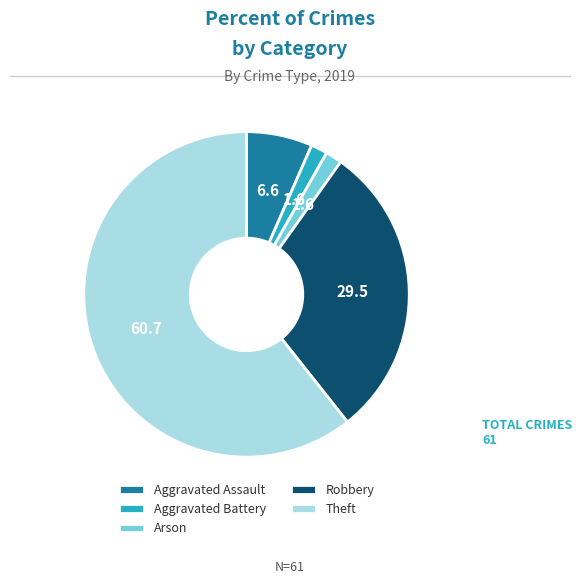

True or false: Arson accounts for 2% of the total.

True